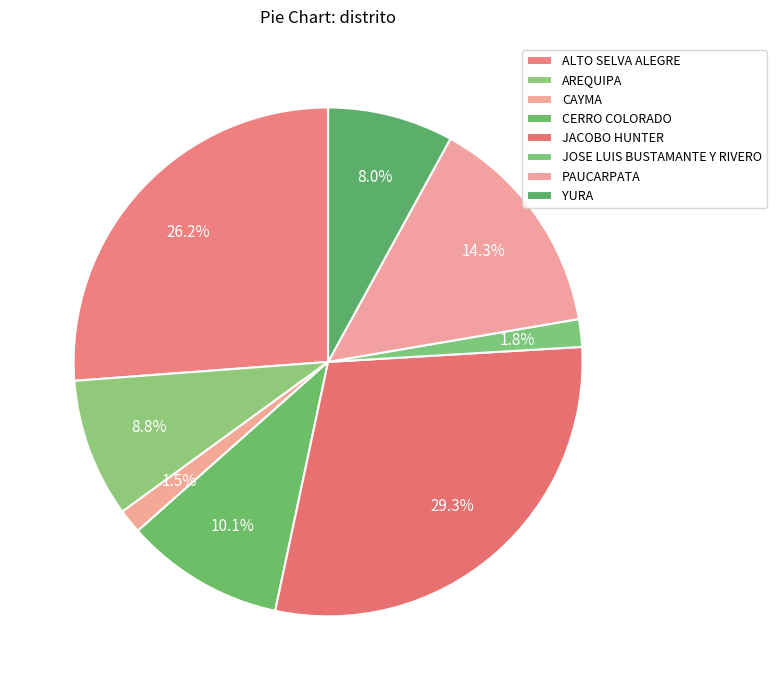

To the nearest percent, what is the difference between the CERRO COLORADO and JACOBO HUNTER slice percentages?

19%